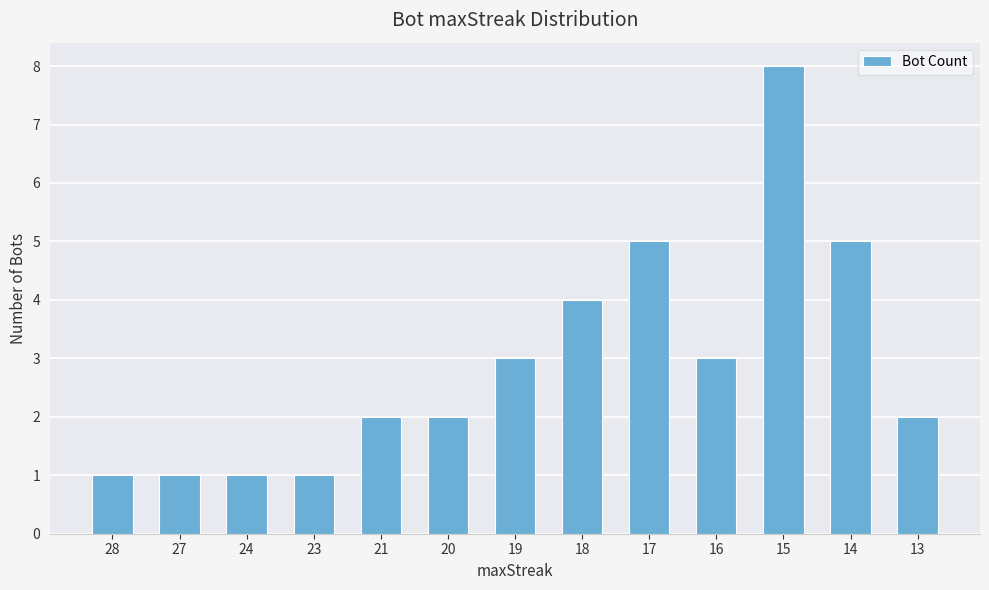

How many data points does each series have?

13